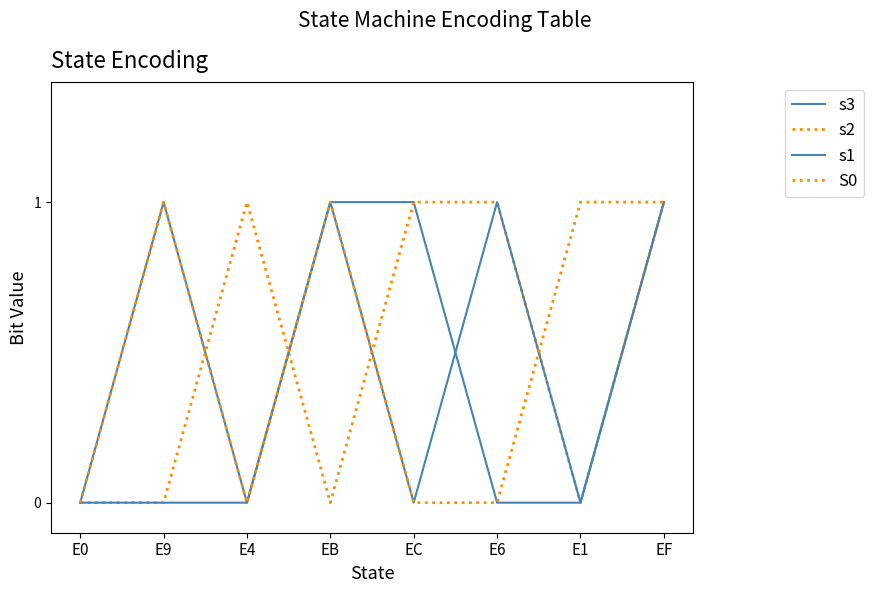

Is the value of s2 at E9 greater than the value of s3 at E6?

No